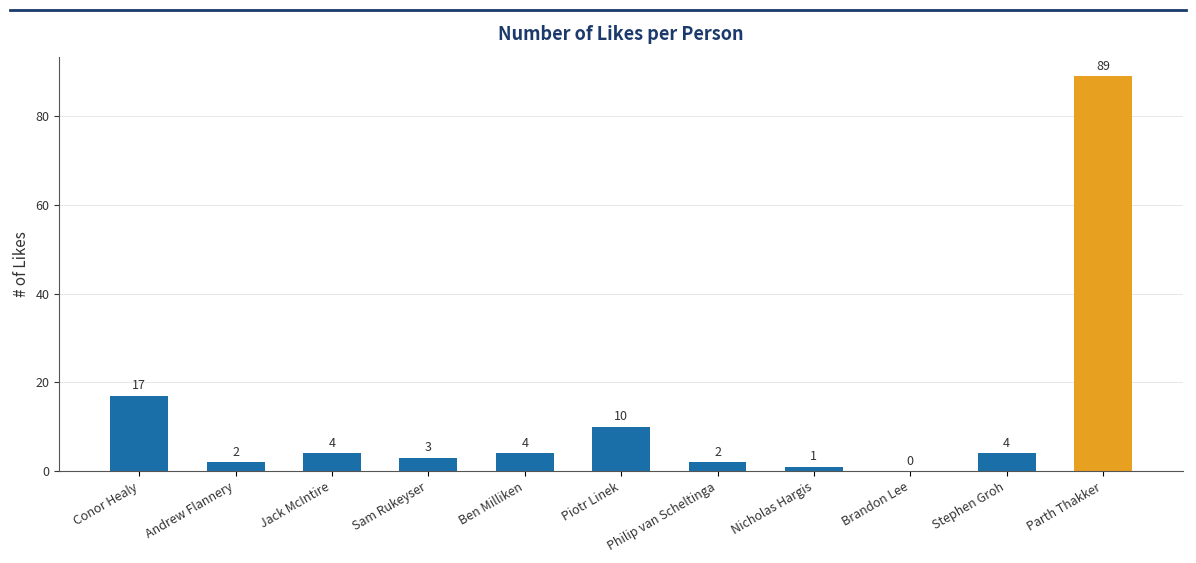

Which label corresponds to the largest value in the chart?

Parth Thakker